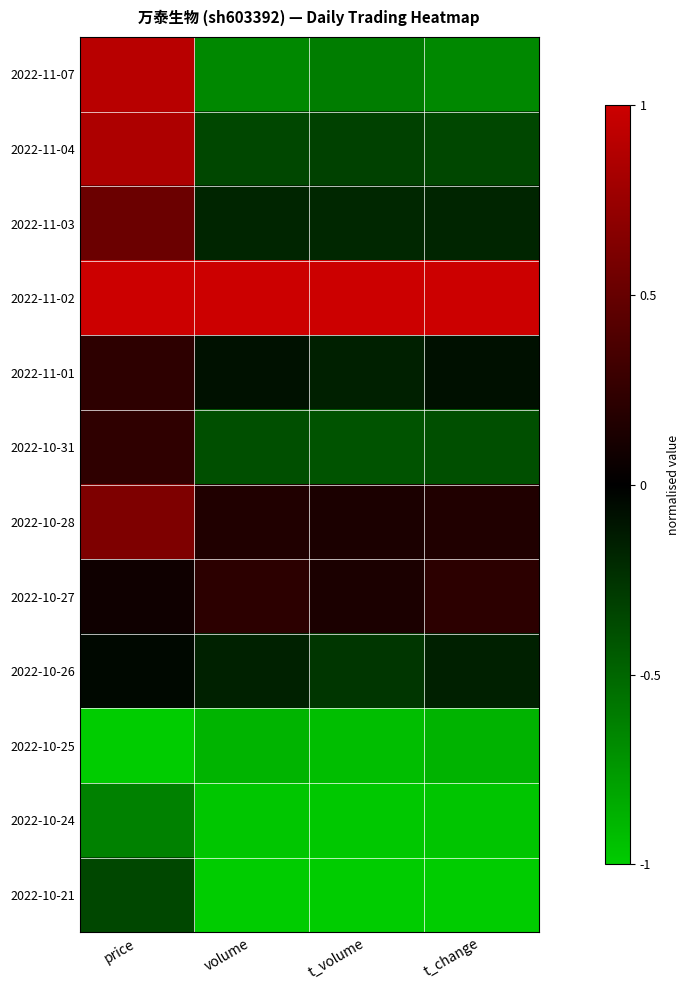

Which series has the largest range (max minus min)?

2022-11-07